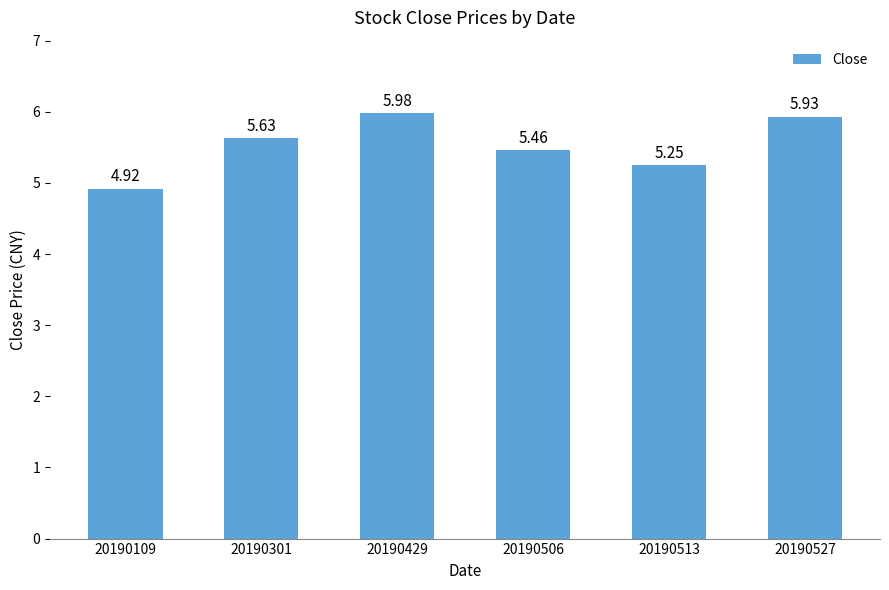

What is the ratio of the value at 20190109 to the value at 20190506?

0.9